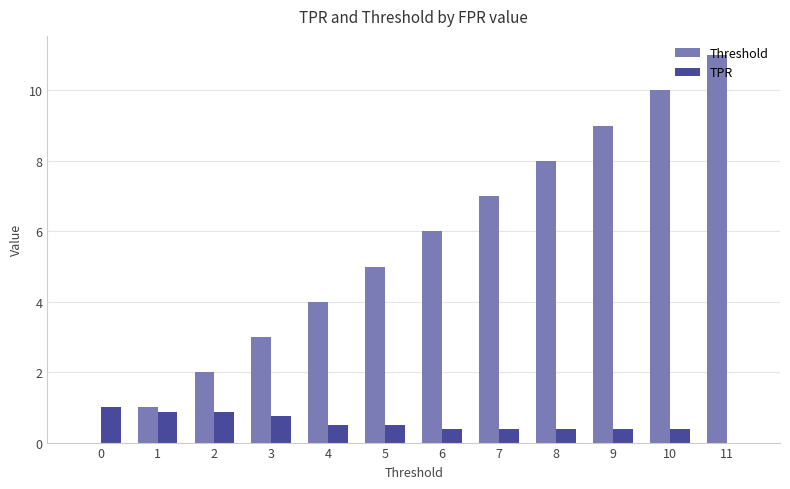

Reading left to right, what are all the values shown in this chart?

Threshold: 0.0	1.0	2.0	3.0	4.0	5.0	6.0	7.0	8.0	9.0	10.0	11.0
TPR: 1.0	0.9	0.9	0.8	0.5	0.5	0.4	0.4	0.4	0.4	0.4	0.0